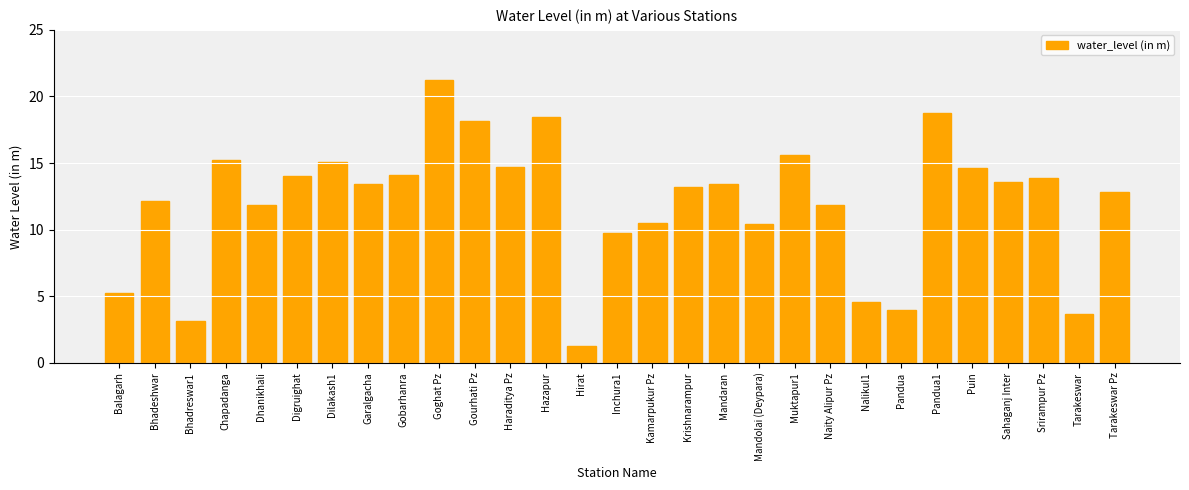

At which category does the chart reach its peak across all series?

Goghat Pz